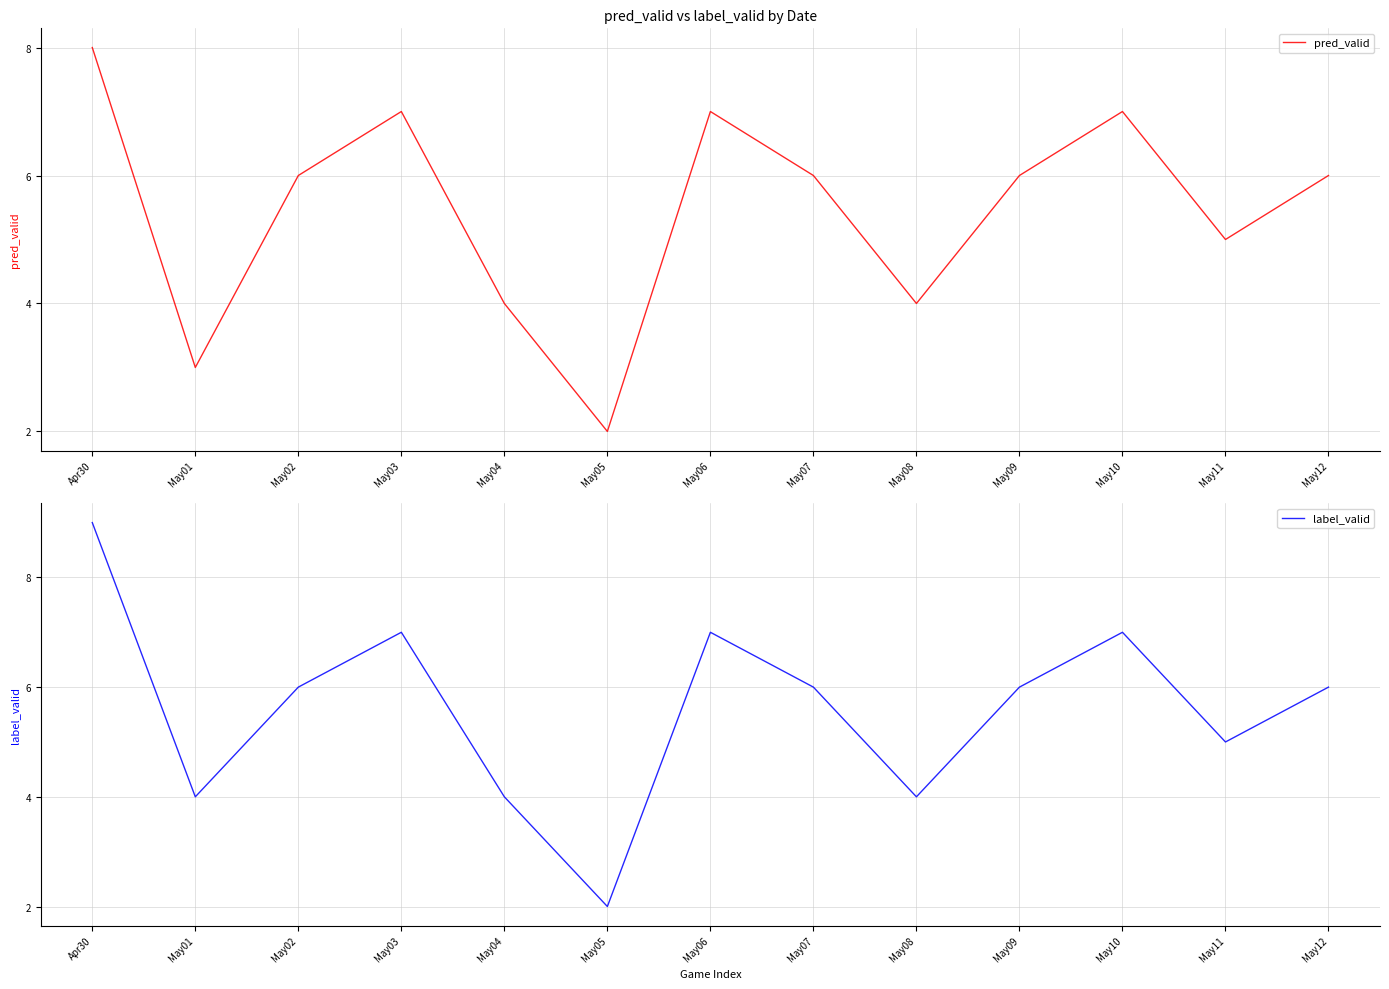

How many values in the label_valid series exceed 6?

4